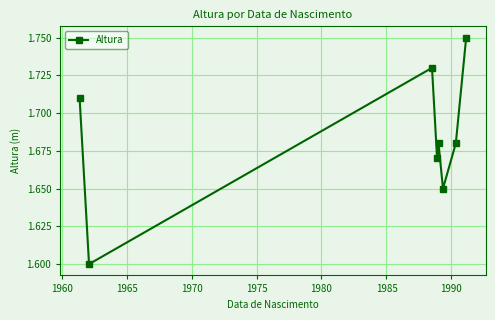

Count the values in the range 1 to 2.

8